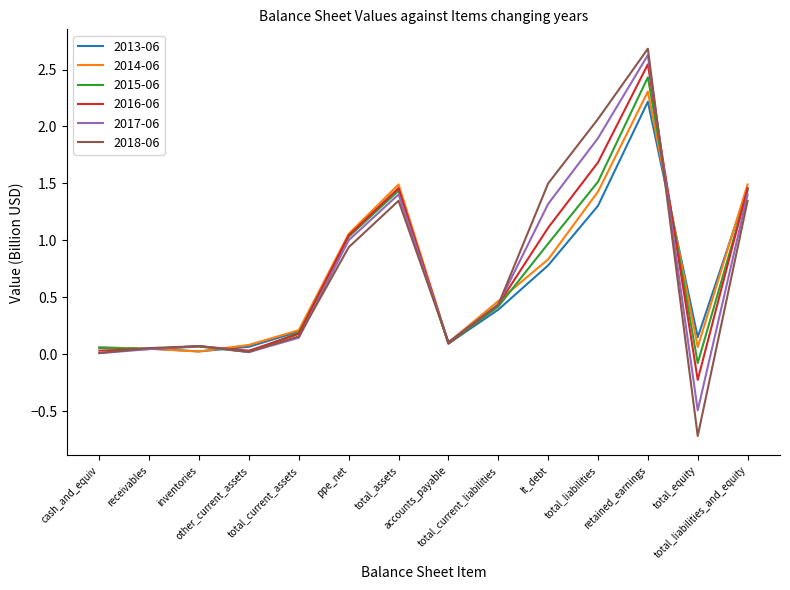

Does the chart display data point markers on the line(s)?

No